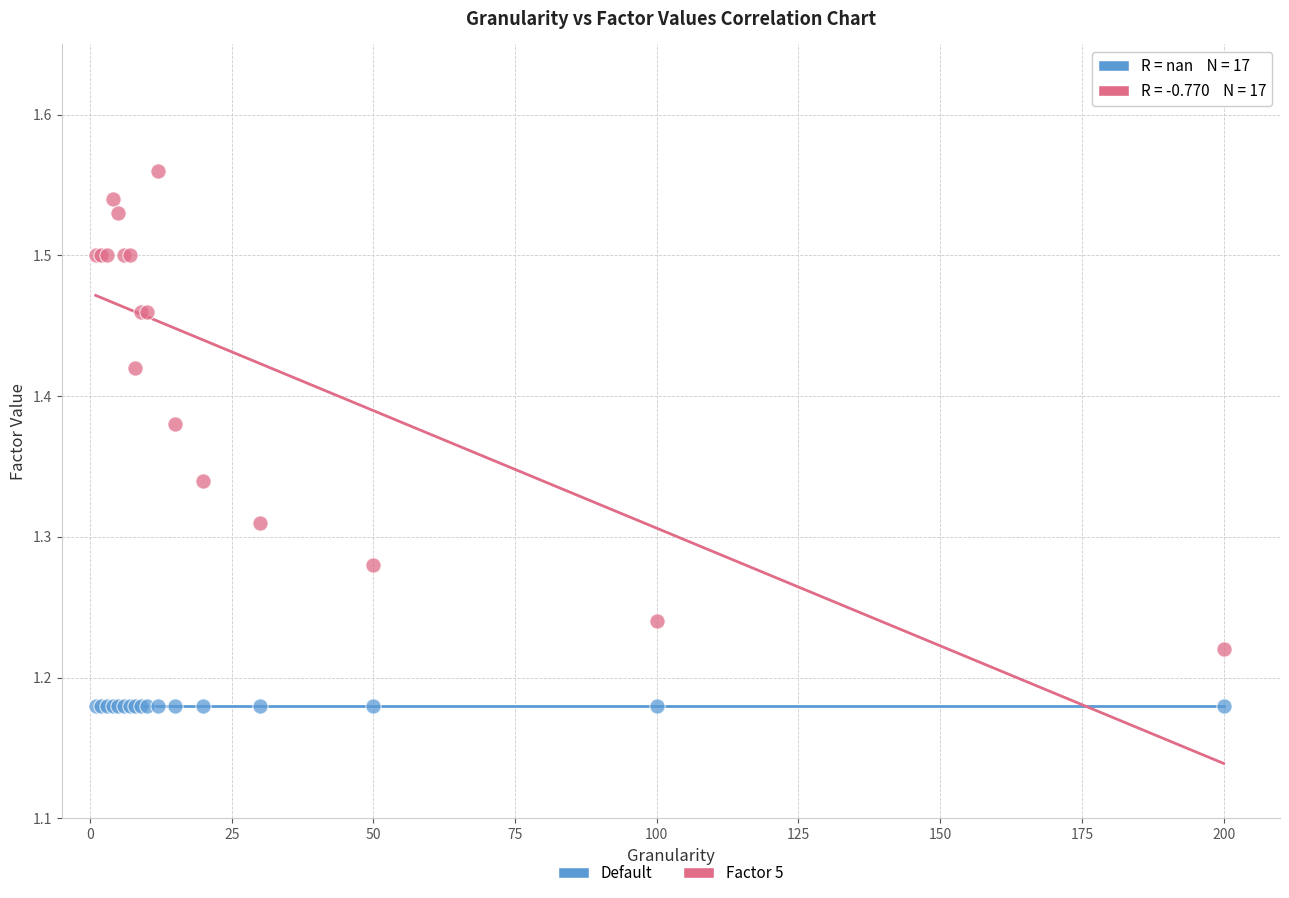

Which series reaches the maximum Y coordinate?

Factor 5